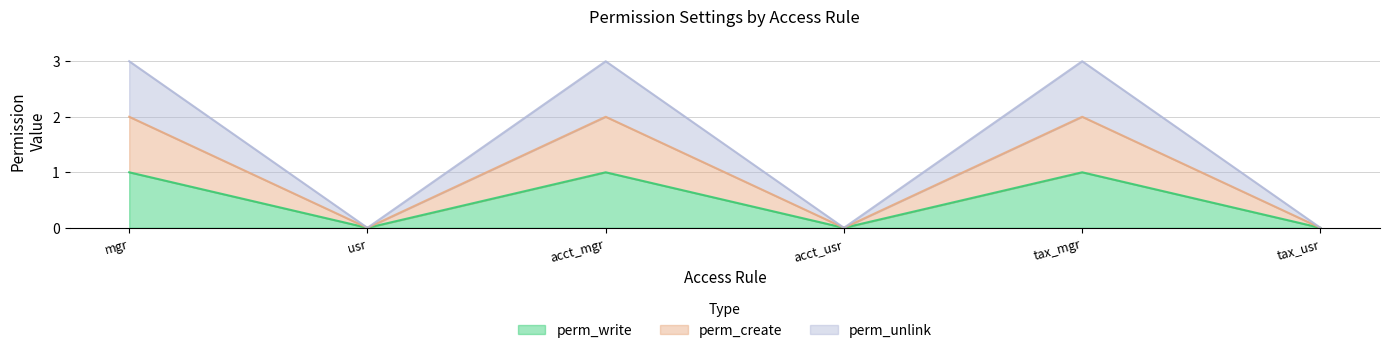

The value of perm_write at acct_mgr is 1. True or false?

False